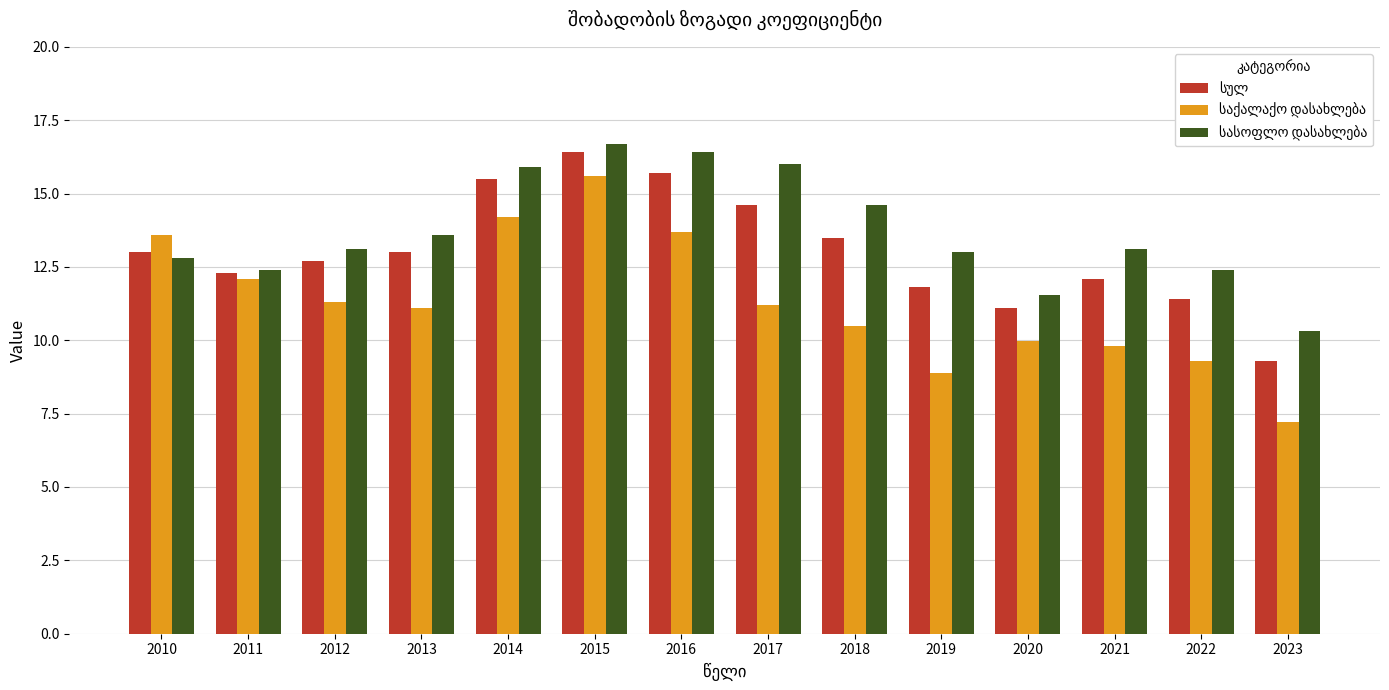

What is the greatest value displayed?

16.7